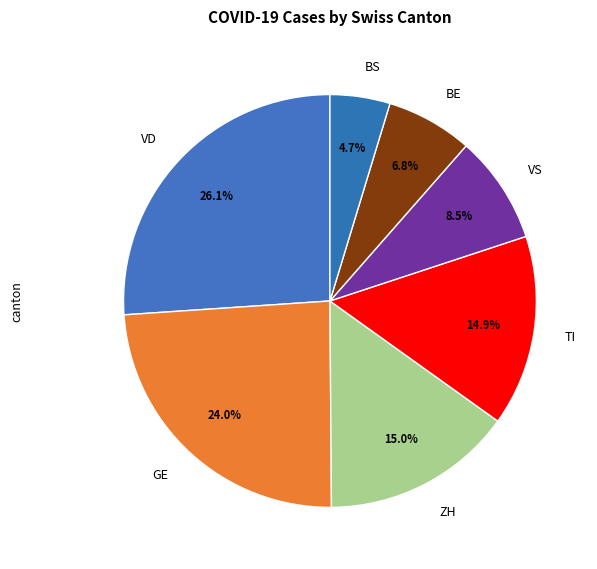

How many segments does this pie chart have?

7